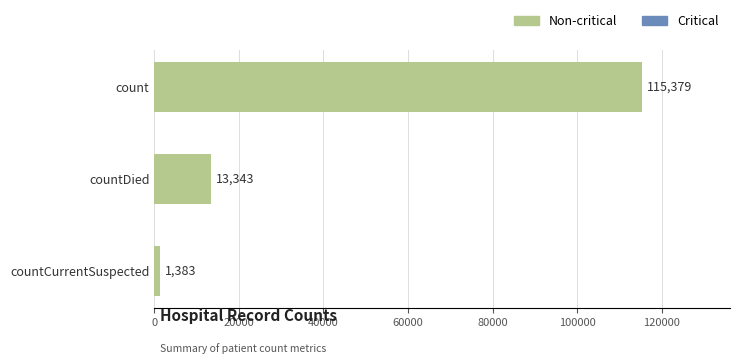

Between count and countDied, which is larger?

count